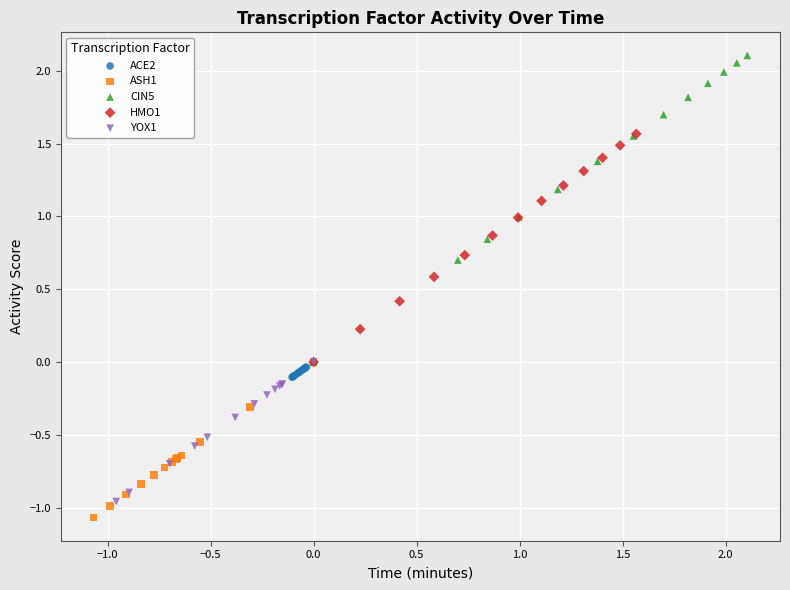

Which series has the largest Y range (max minus min)?

CIN5